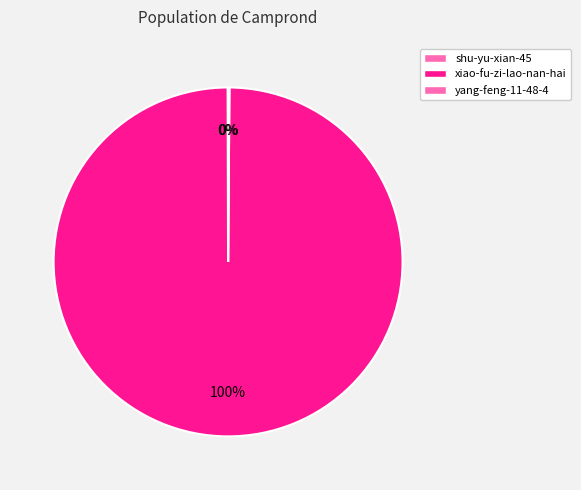

What is the change in value from xiao-fu-zi-lao-nan-hai to yang-feng-11-48-4?

-2358